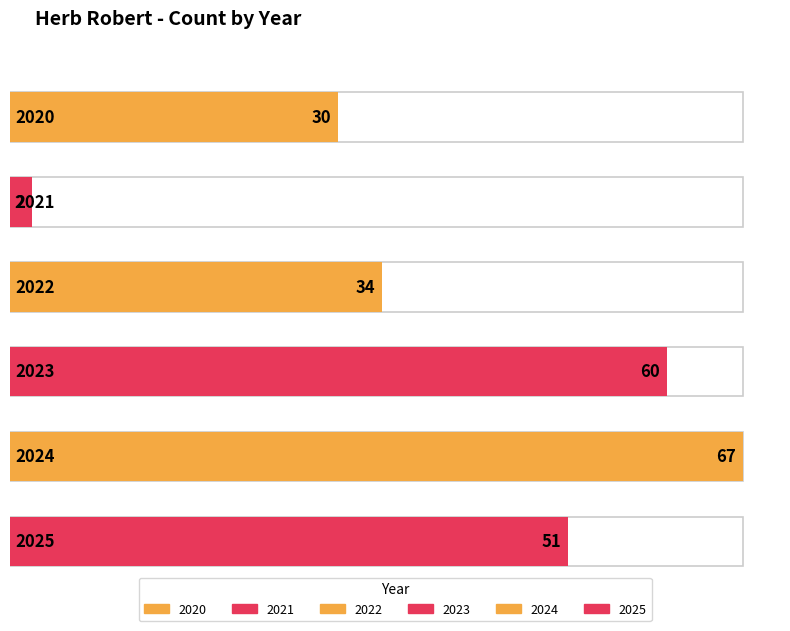

Rank the categories by value from highest to lowest.

2024, 2023, 2025, 2022, 2020, 2021